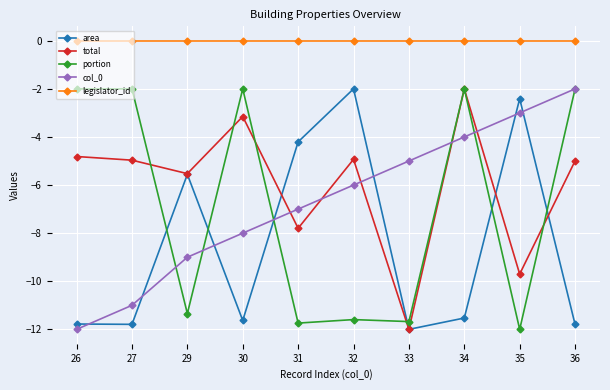

What is the difference between the highest and lowest values at 34?

11.5